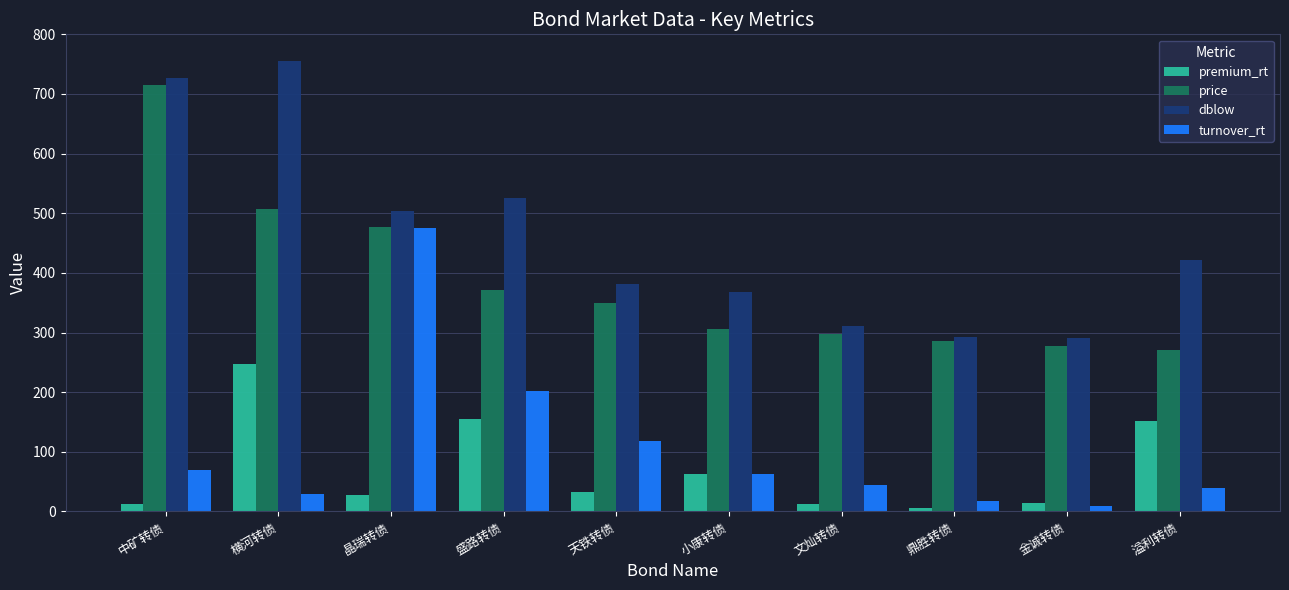

At which label does turnover_rt first exceed 63?

中矿转债